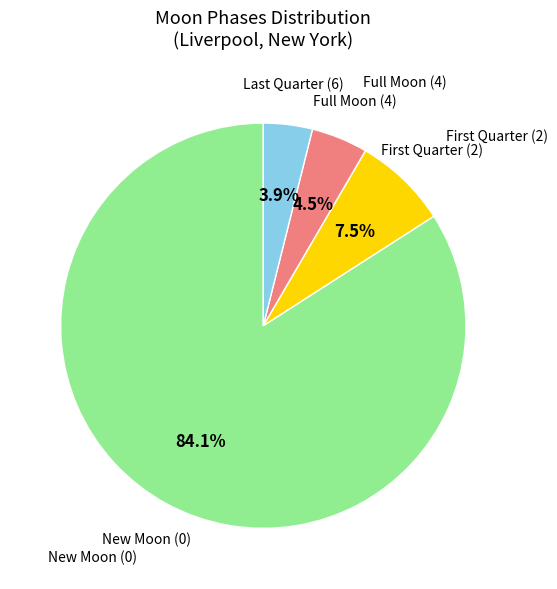

Count the number of slices in the pie.

4